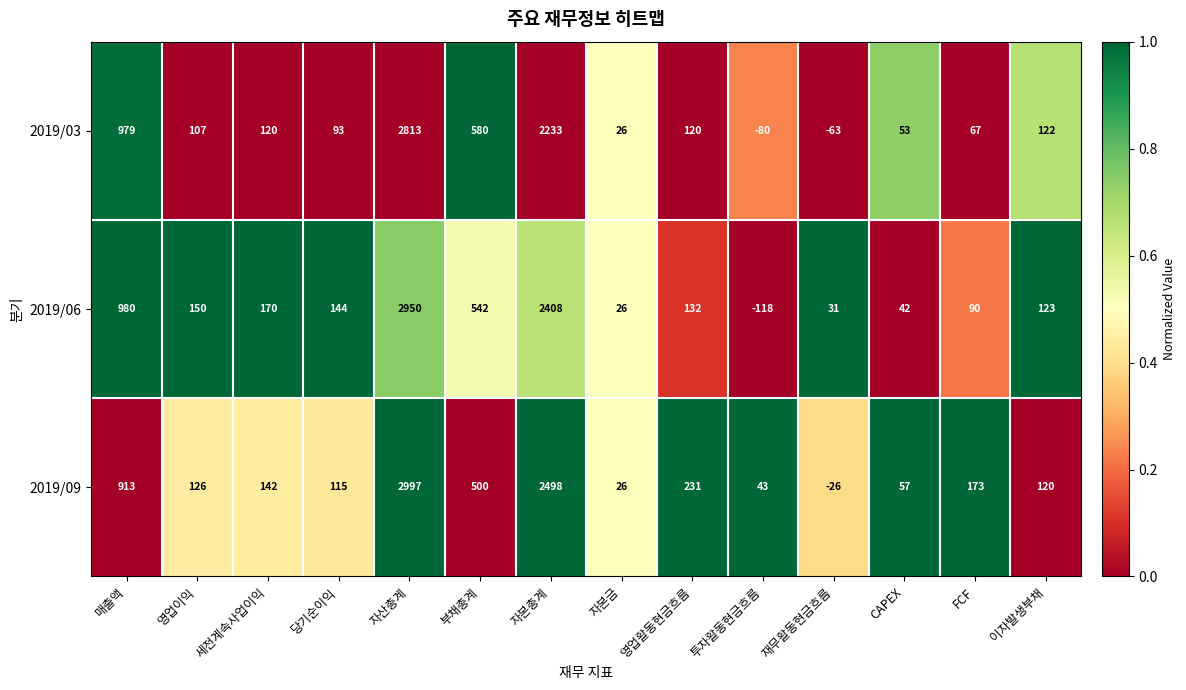

Rank the series by their maximum value, from highest to lowest.

2019/09, 2019/06, 2019/03